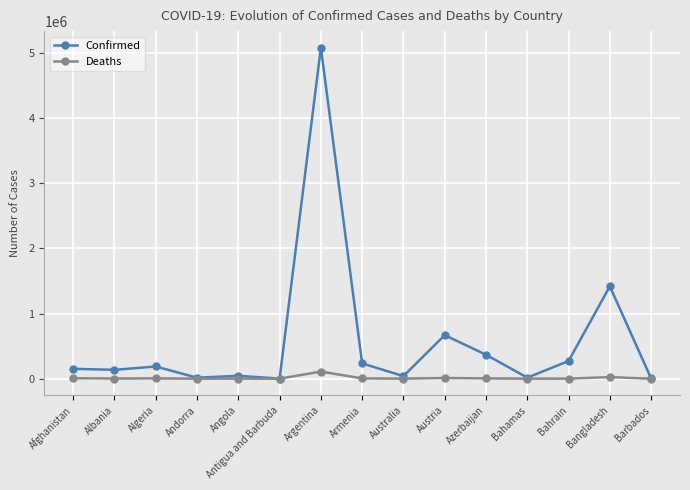

What position from the left is Azerbaijan?

11